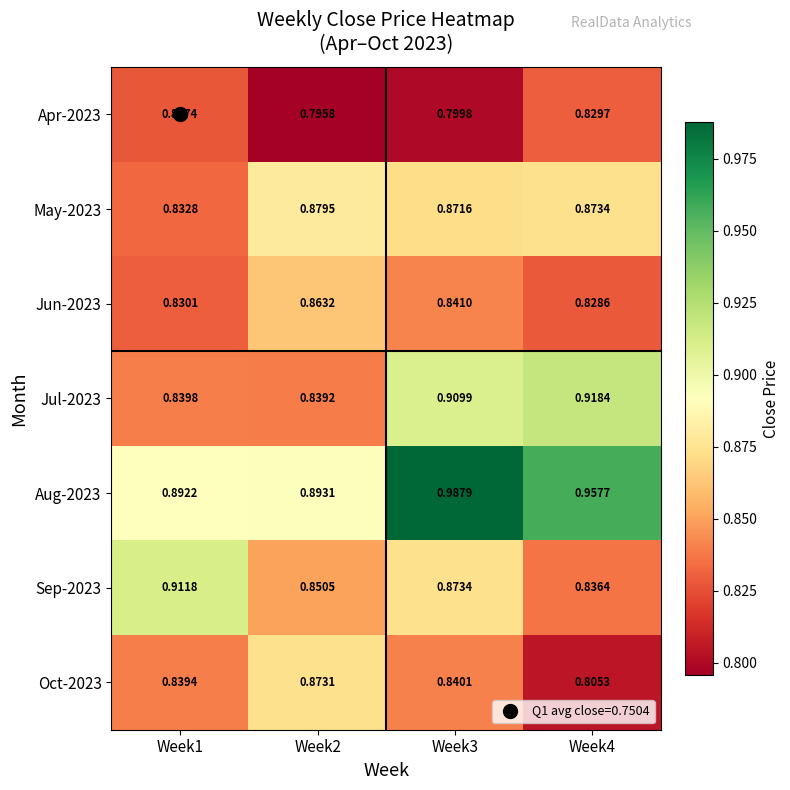

Is the value of Apr-2023 at Week1 greater than the value of Jul-2023 at Week1?

No